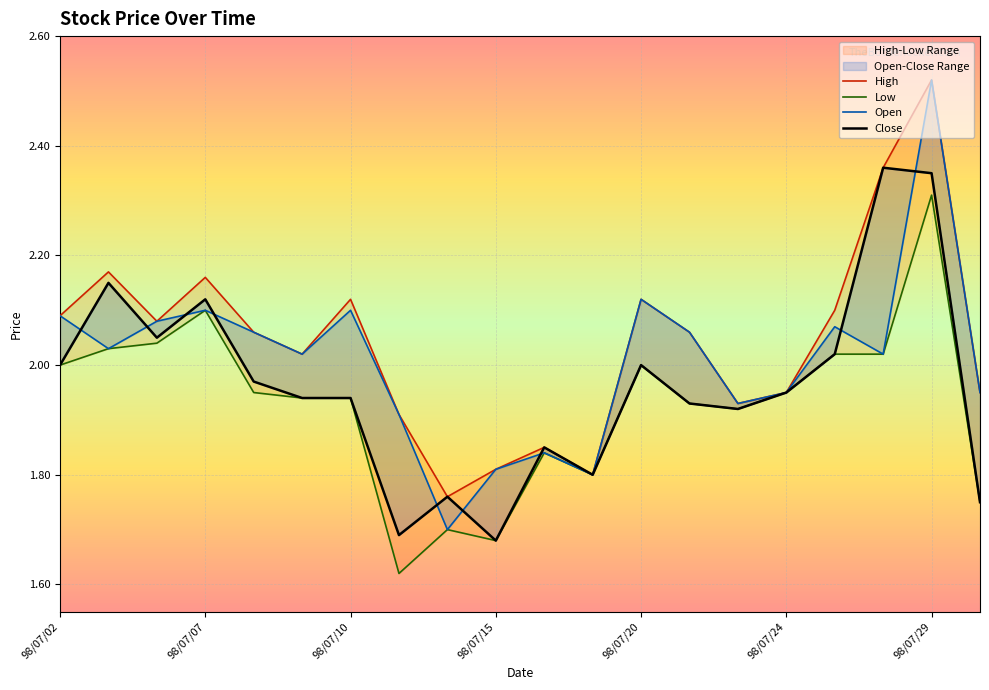

Rank the series at 98/07/17 from highest to lowest value.

Open, High, Low, Close